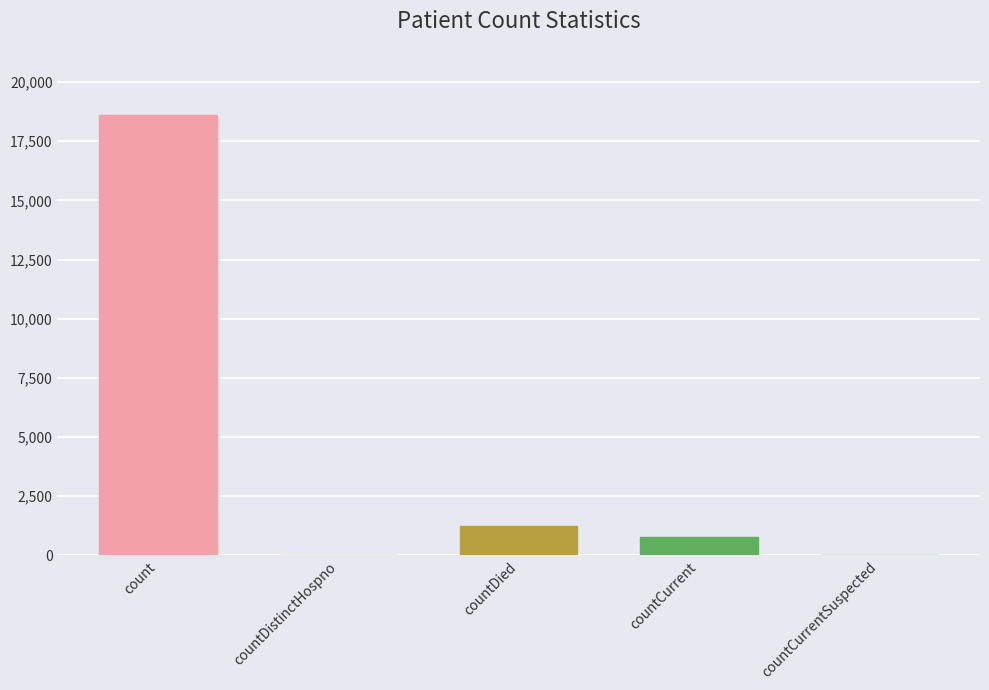

At which label does the data first exceed 789?

count